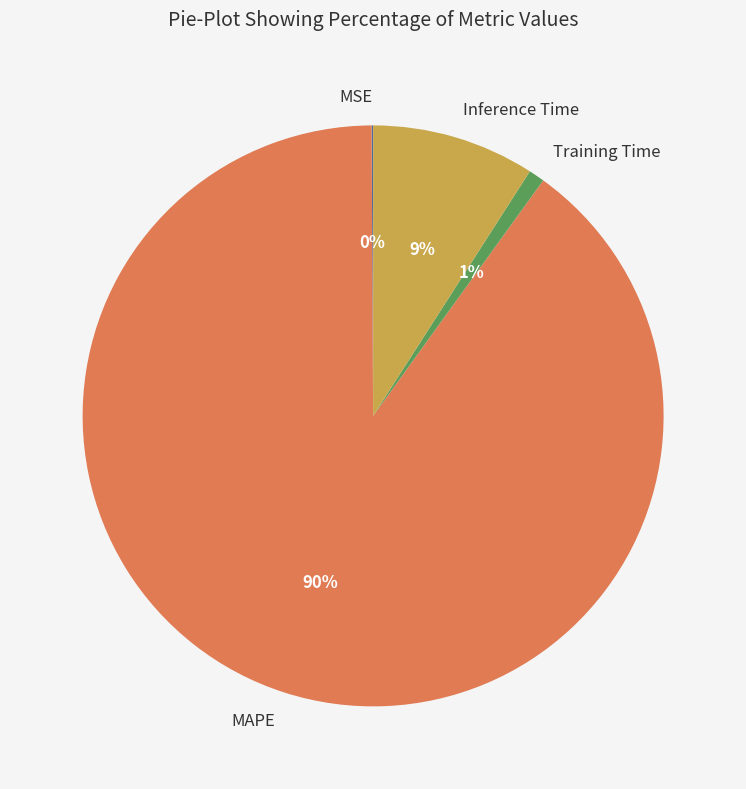

To the nearest percent, what percentage of the pie is MAPE?

90%